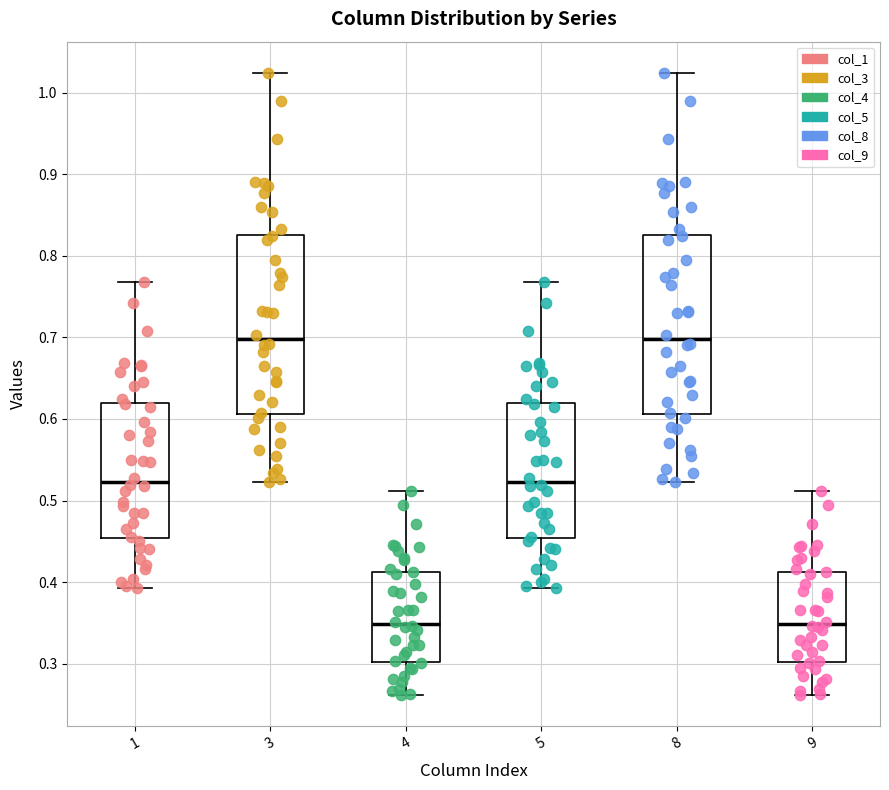

Where is the upper edge of the box at x = 4 on the y-axis? The values are not printed on the chart, so give them approximately, as read against the axis.

0.41